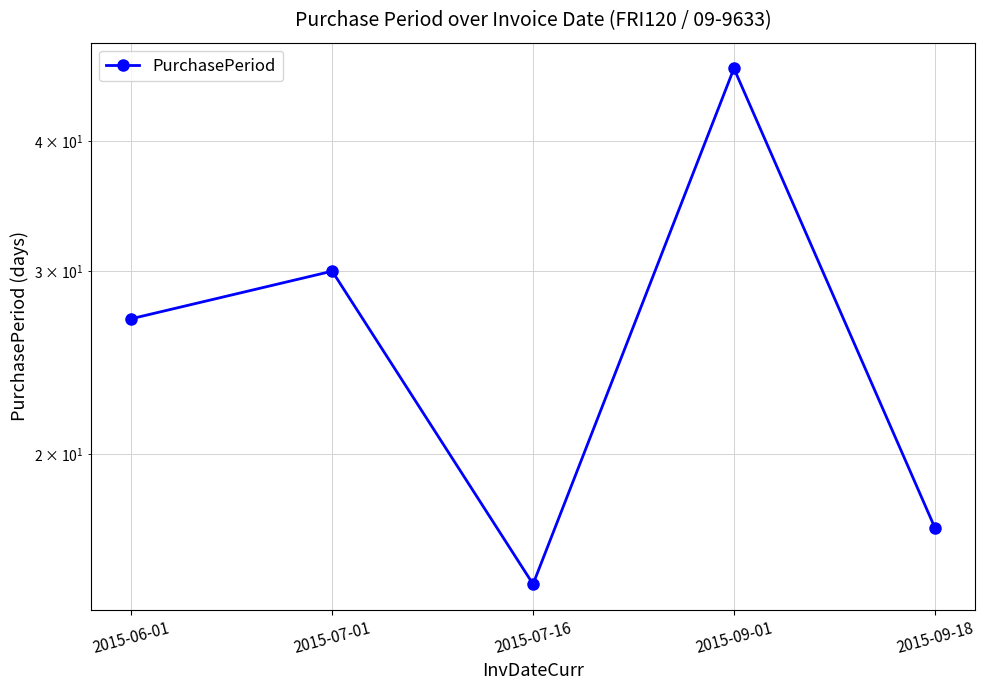

What is the change in value from 2015-06-01 to 2015-09-01?

+20